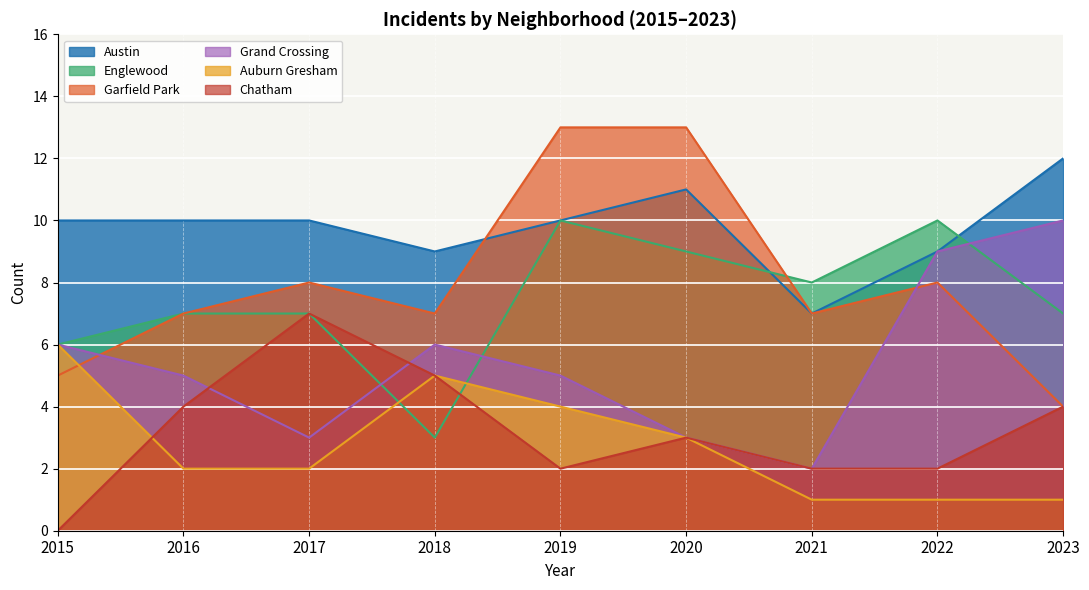

Is the value of Austin at 2023 greater than the value of Garfield Park at 2023?

Yes